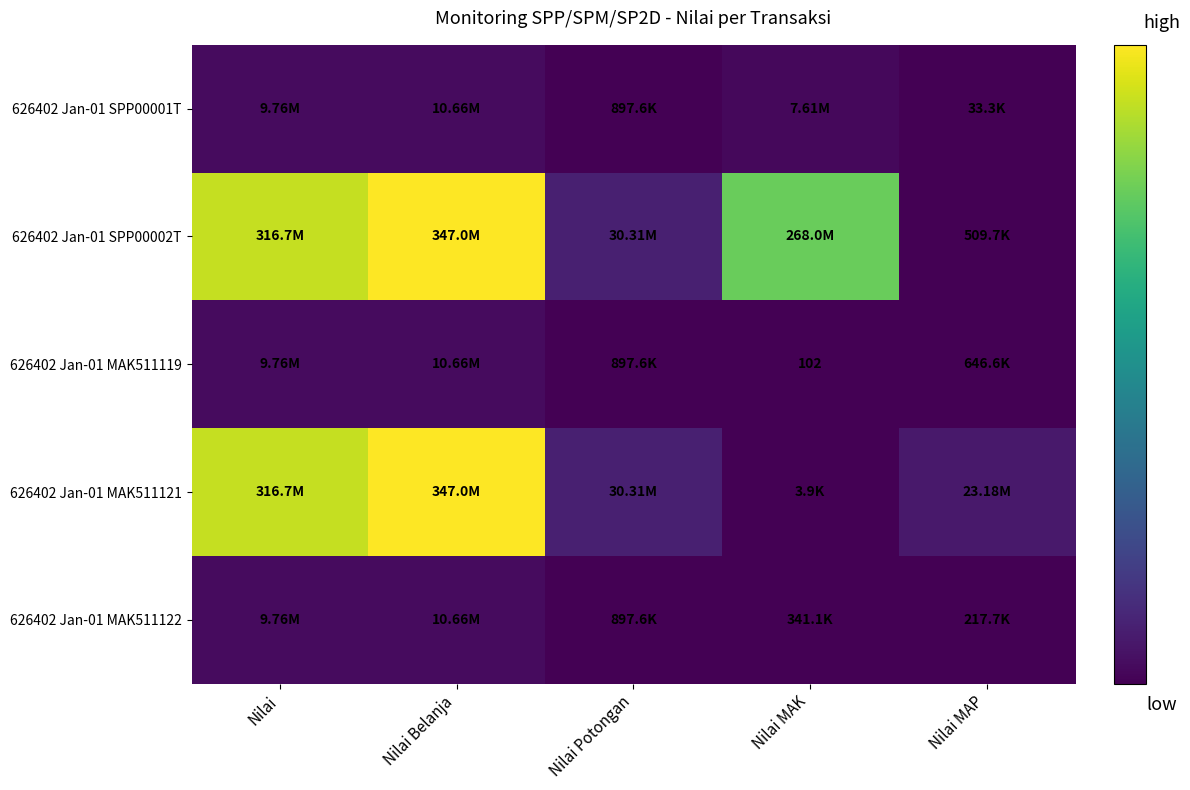

At which label does 626402 Jan-01 MAK511122 first exceed 897556?

Nilai